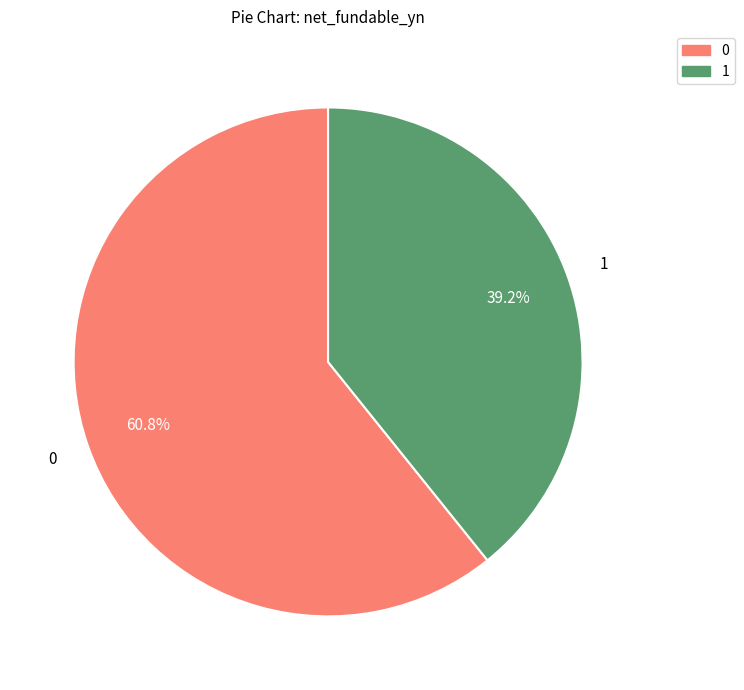

Which category accounts for the majority?

0